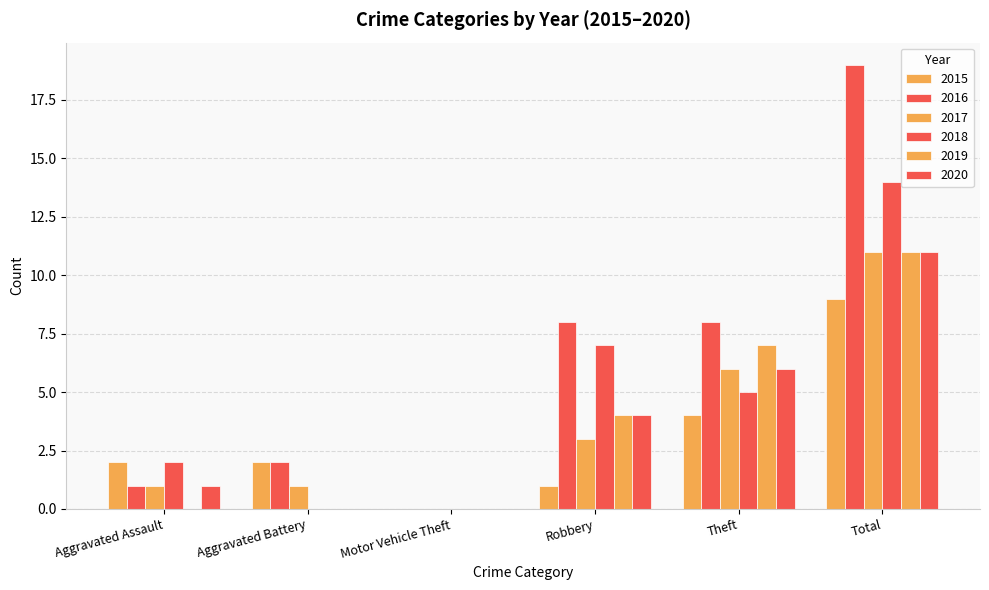

How many groups of bars are there?

6